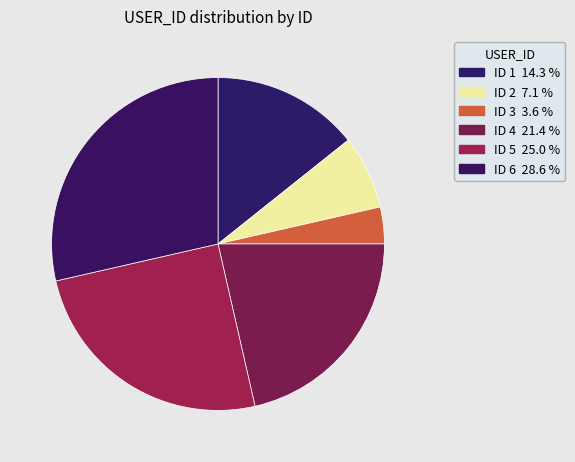

How many segments does this pie chart have?

6